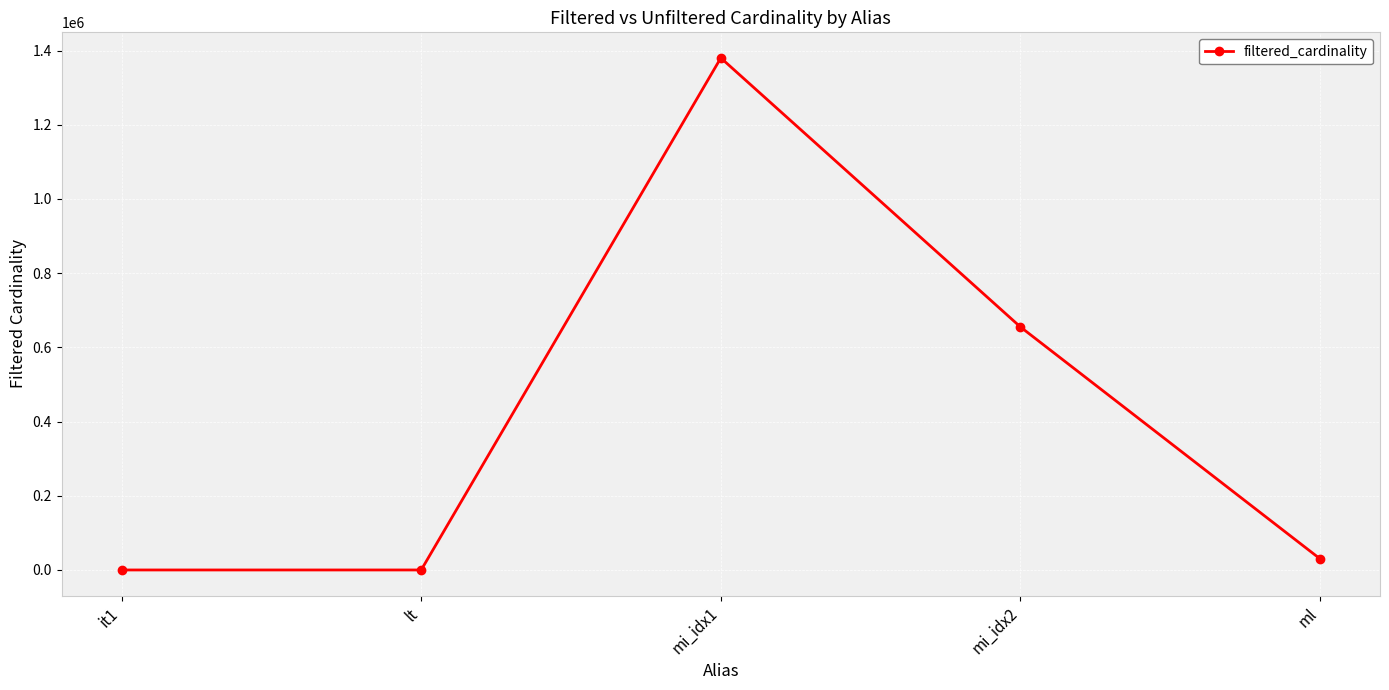

Is it true that the value at mi_idx1 is 888495?

False